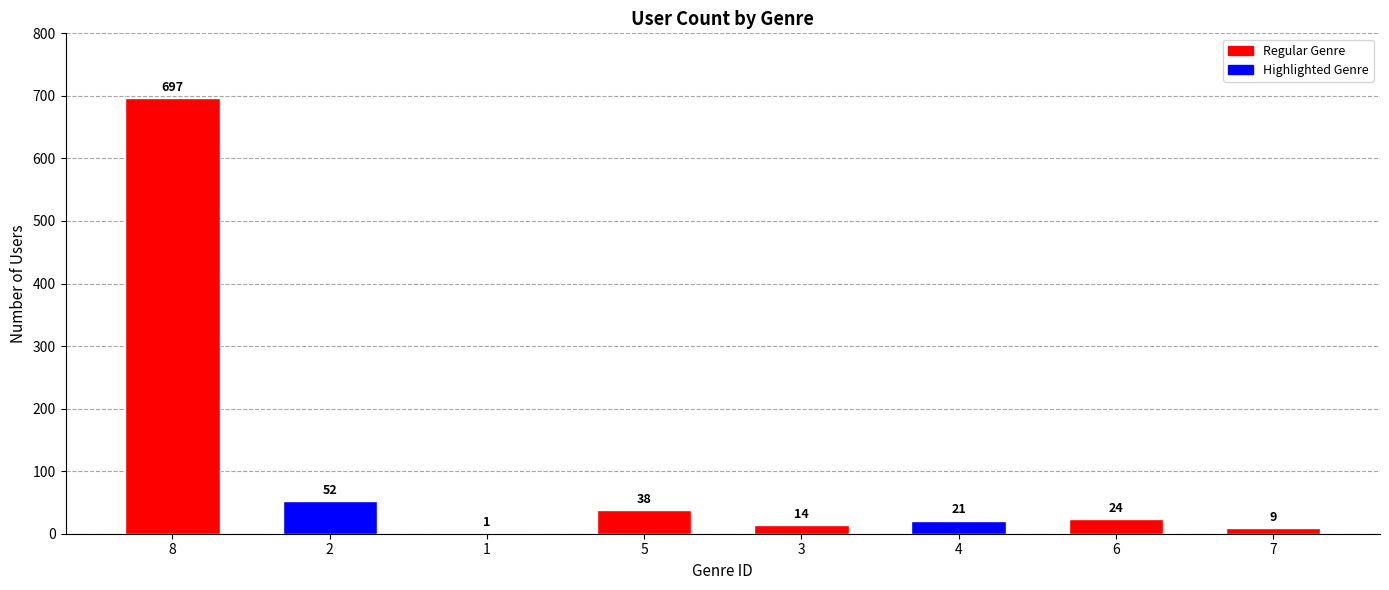

Approximately how many times larger is the value at 7 compared to 4?

0.4